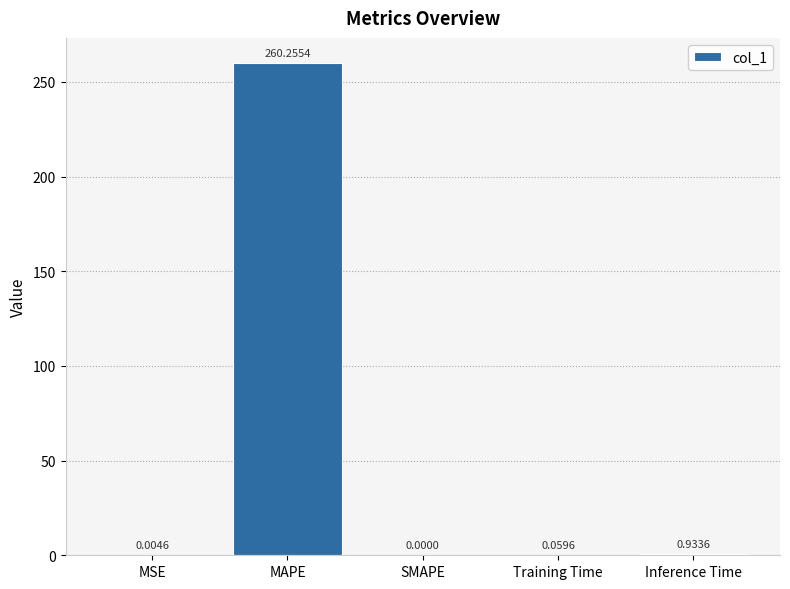

Where is the data nearest to the value 130?

Inference Time